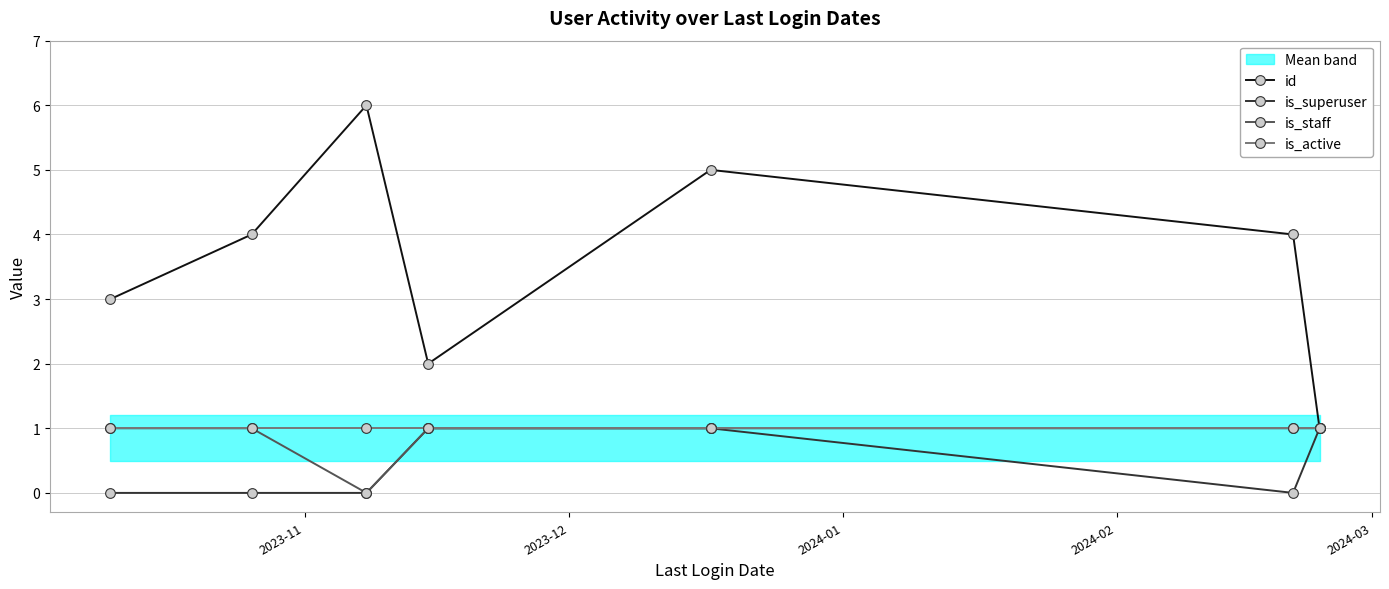

True or false: is_superuser and is_staff intersect in this chart.

False